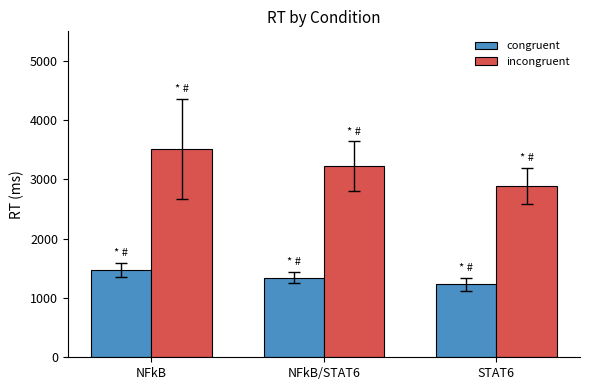

Rank the series at NFkB from highest to lowest value.

incongruent, congruent